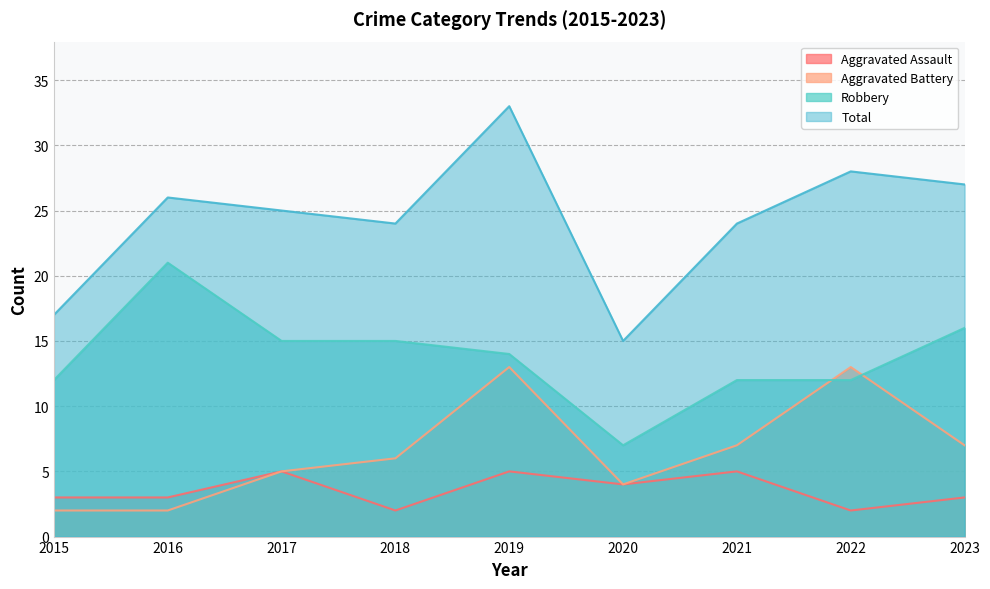

True or false: Aggravated Assault has a value of 3 at 2020.

False